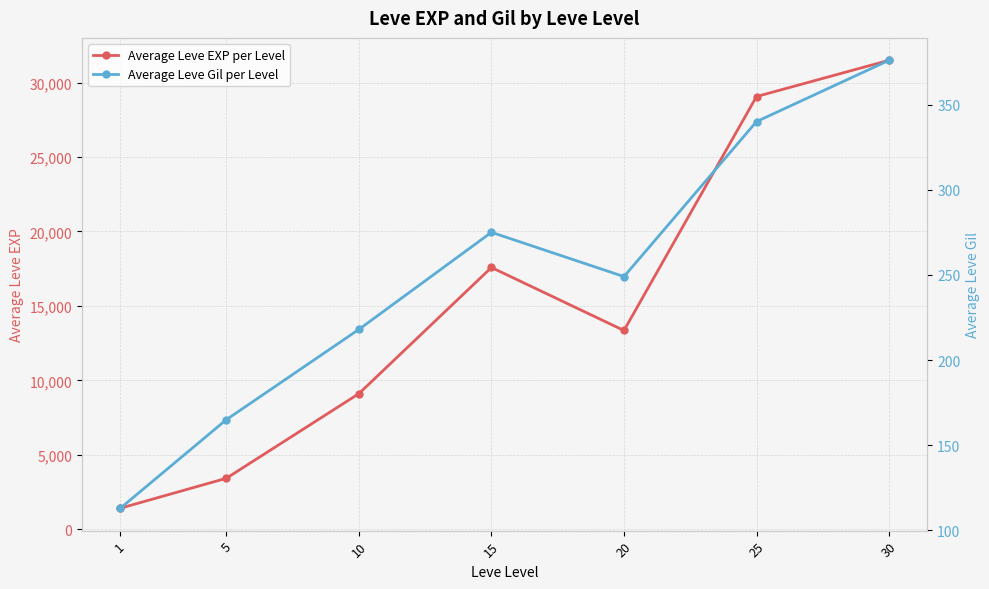

How many data points in Average Leve EXP per Level are less than 13348?

3